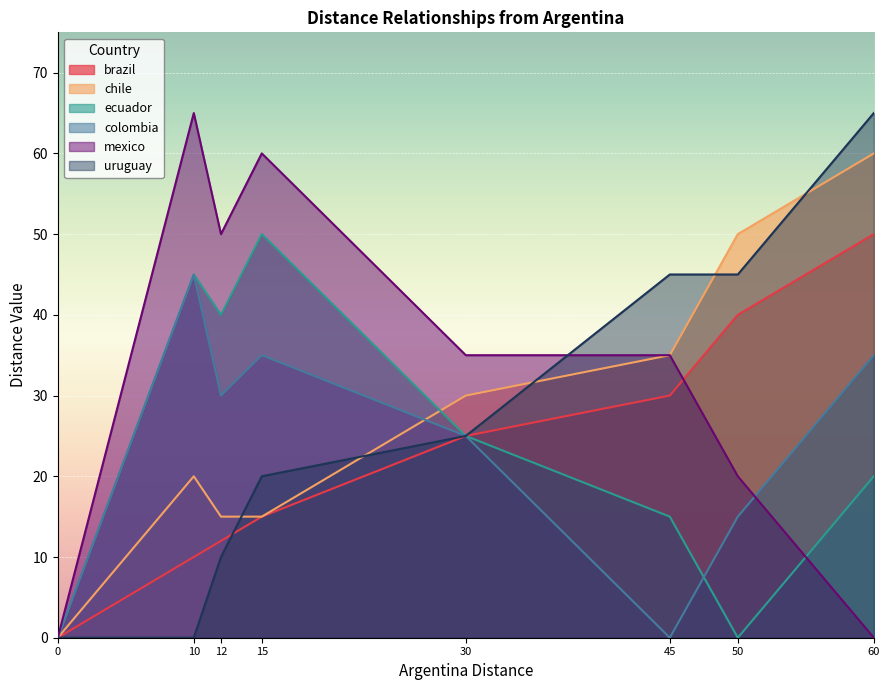

How many lines are shown in the chart?

6